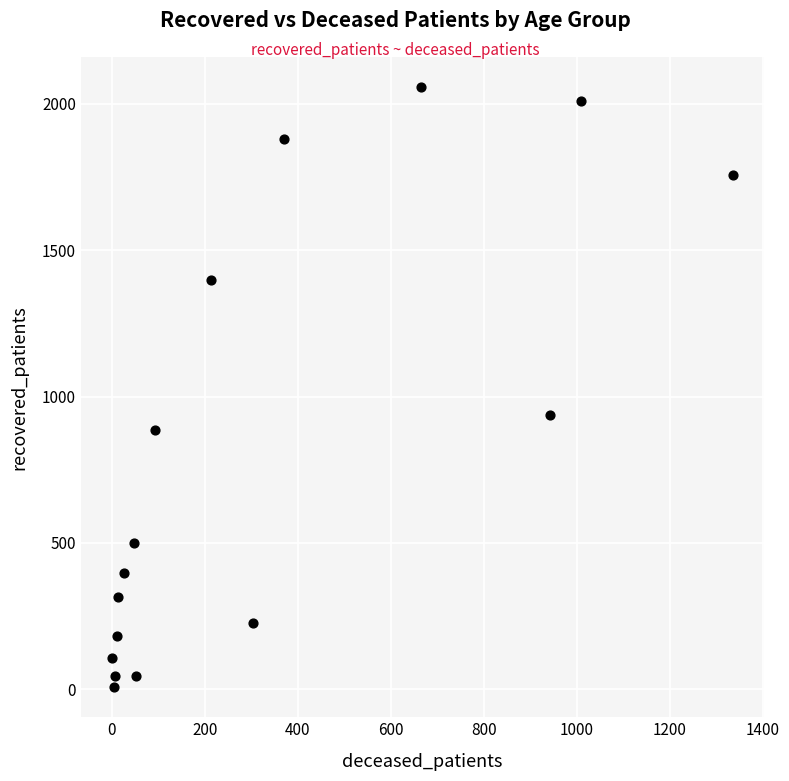

What is the range of X values (max minus min)?

1336